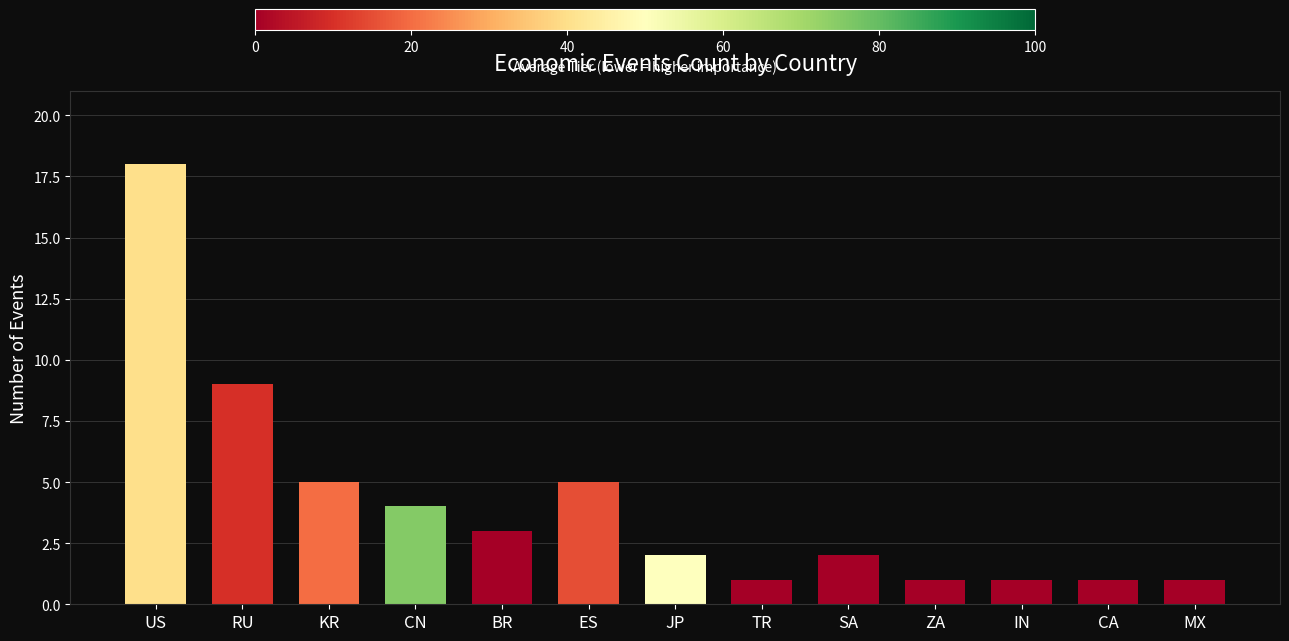

What is the sum of all values?

53